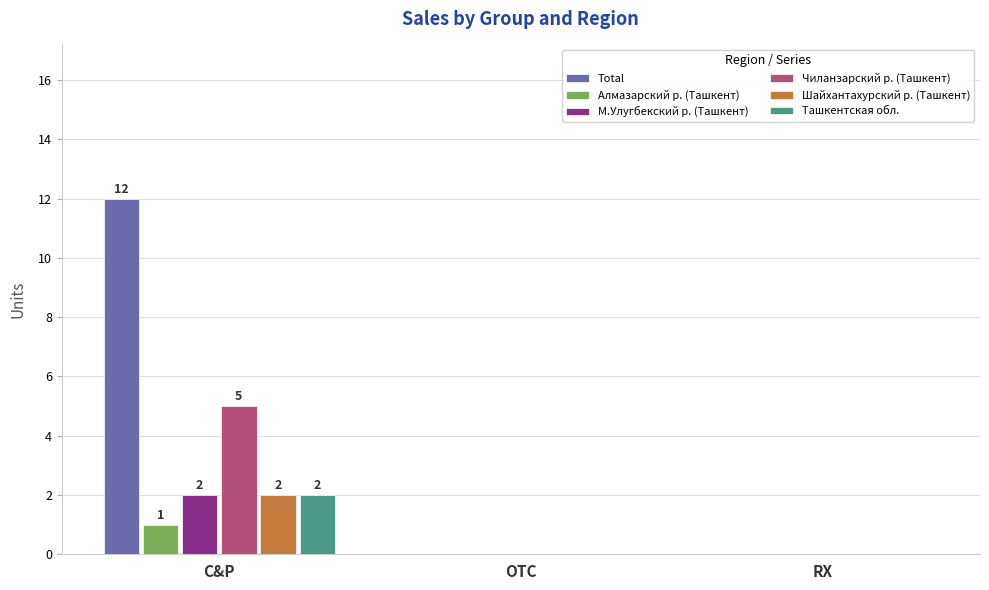

Which label corresponds to the largest value in the chart?

C&P